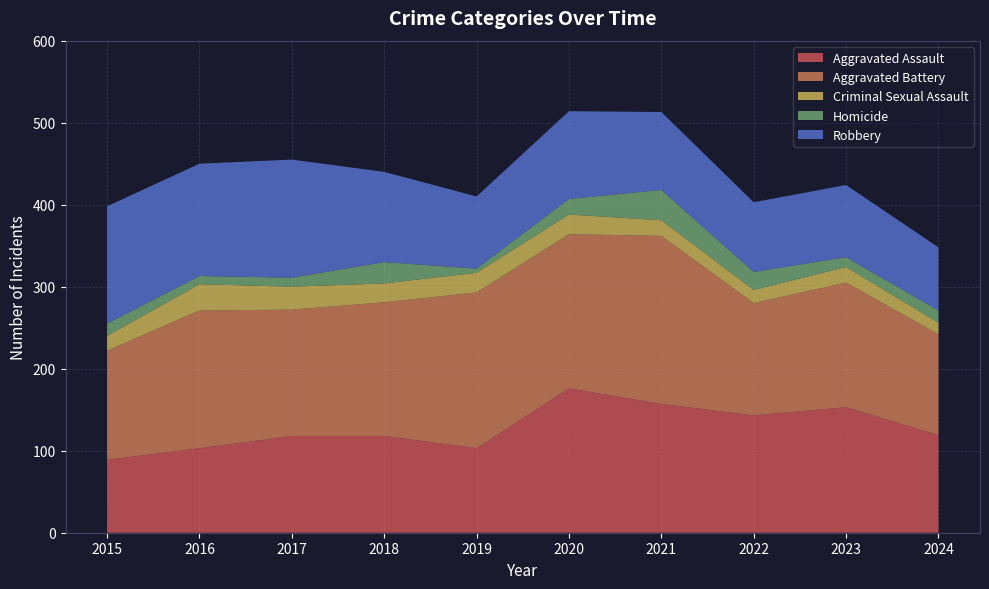

Reading right to left, list all the values displayed in this chart.

Aggravated Assault: 119	153	143	157	176	103	118	118	103	89
Aggravated Battery: 123	152	137	205	188	190	163	154	168	133
Criminal Sexual Assault: 14	19	16	19	24	24	23	28	32	18
Homicide: 15	12	22	37	19	5	26	11	10	15
Robbery: 77	88	85	95	107	88	110	144	137	143